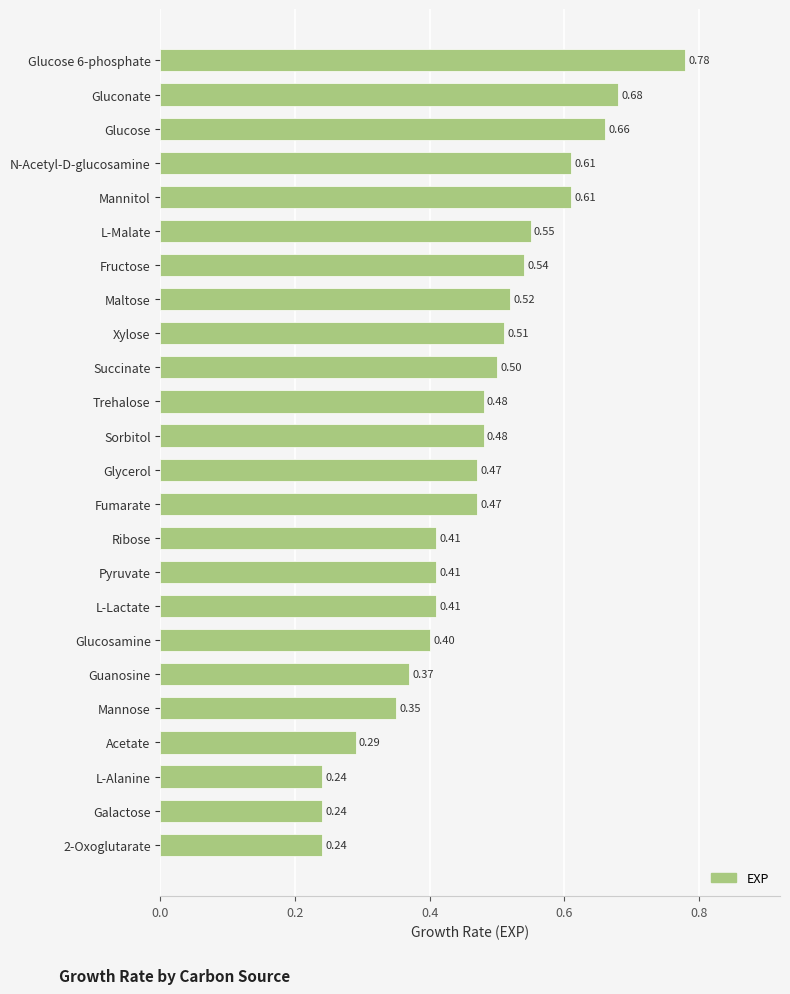

Between Guanosine and L-Malate, which is larger?

L-Malate